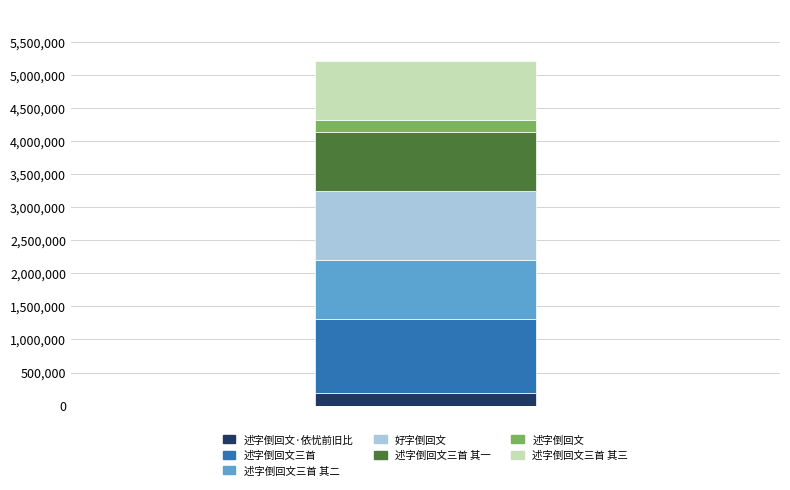

What are all the series names shown in the legend?

述字倒回文·依忧前旧比, 述字倒回文三首, 述字倒回文三首 其二, 好字倒回文, 述字倒回文三首 其一, 述字倒回文, 述字倒回文三首 其三